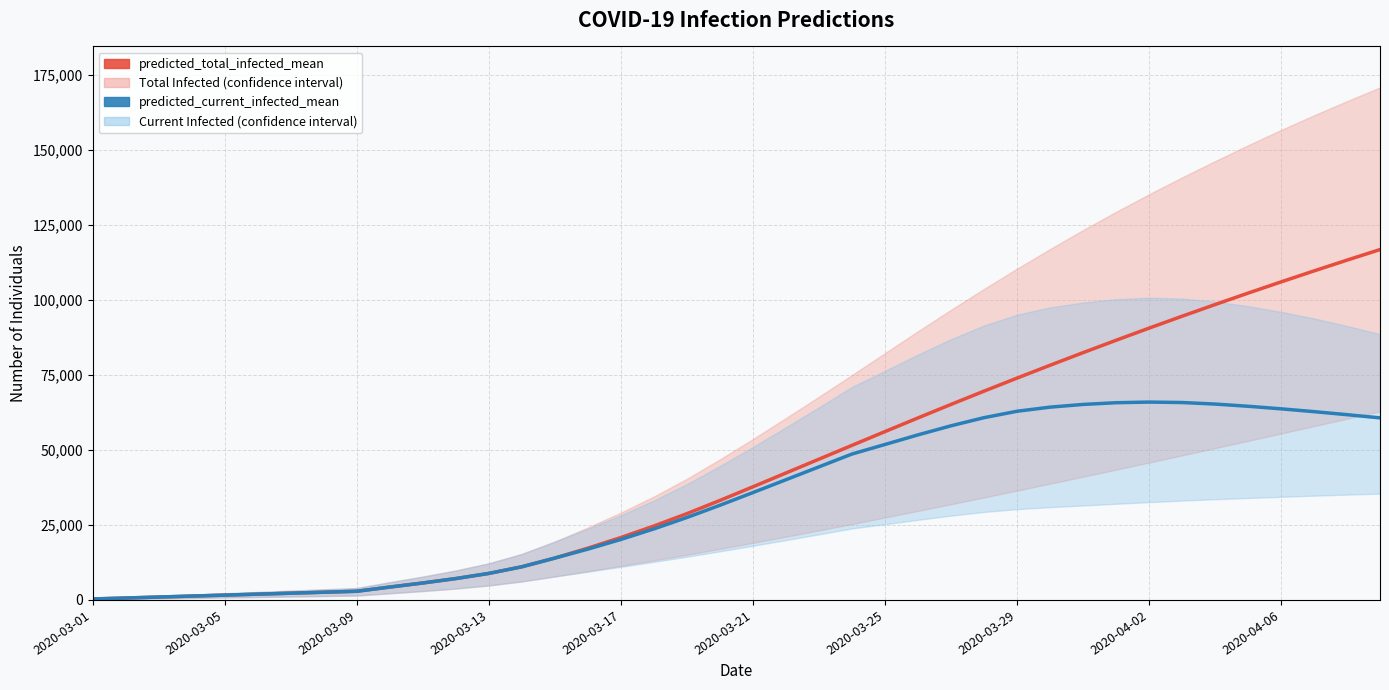

The predicted_total_infected_mean series shows 60632 at 25. True or false?

True